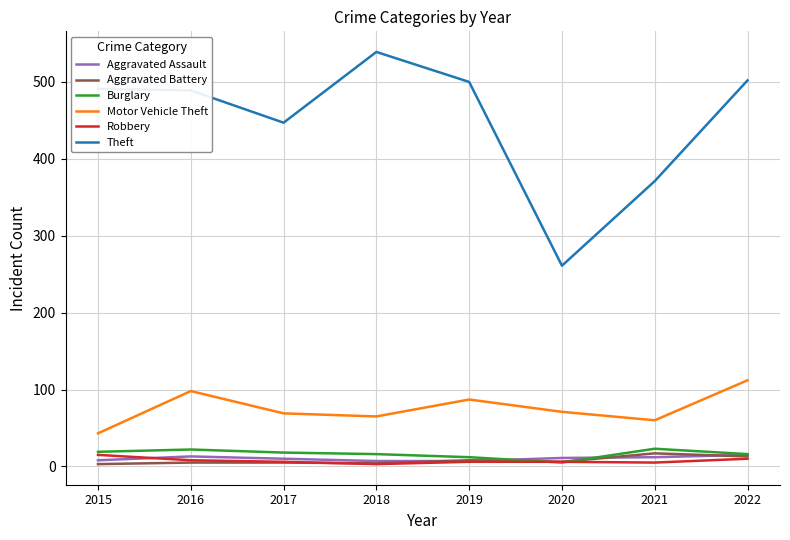

True or false: Burglary and Theft cross at least once.

False